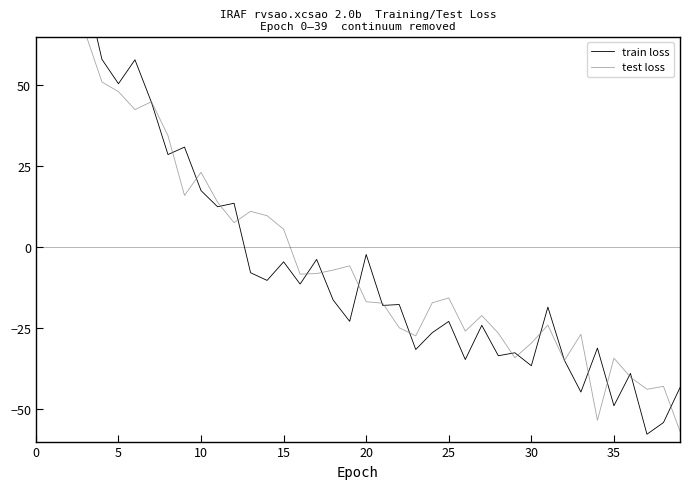

What is the label of the 31st point from the left?

30